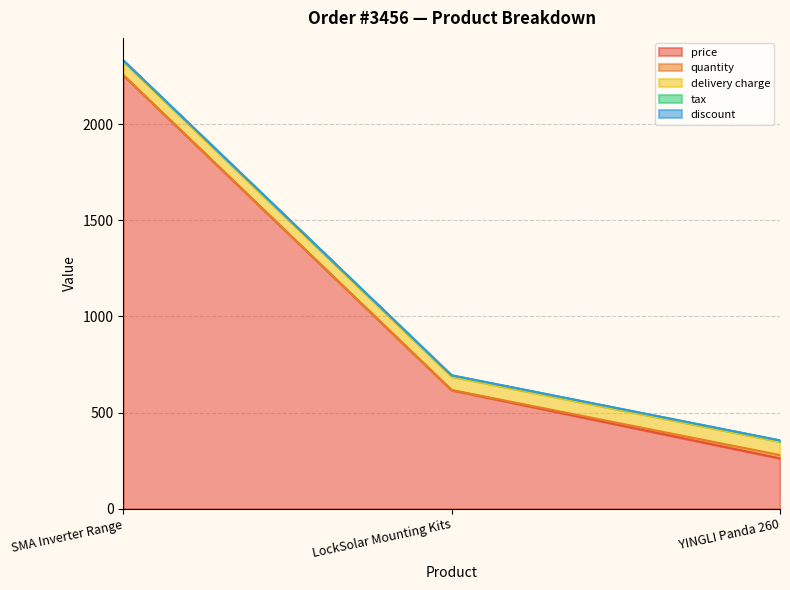

Reading right to left, what are all the values shown in this chart?

price: YINGLI Panda 260=261.4	LockSolar Mounting Kits=616.0	SMA Inverter Range=2253.9
quantity: YINGLI Panda 260=17.0	LockSolar Mounting Kits=1.0	SMA Inverter Range=1.0
delivery charge: YINGLI Panda 260=70.0	LockSolar Mounting Kits=70.0	SMA Inverter Range=70.0
tax: YINGLI Panda 260=6.4	LockSolar Mounting Kits=6.4	SMA Inverter Range=6.4
discount: YINGLI Panda 260=0.0	LockSolar Mounting Kits=0.0	SMA Inverter Range=0.0